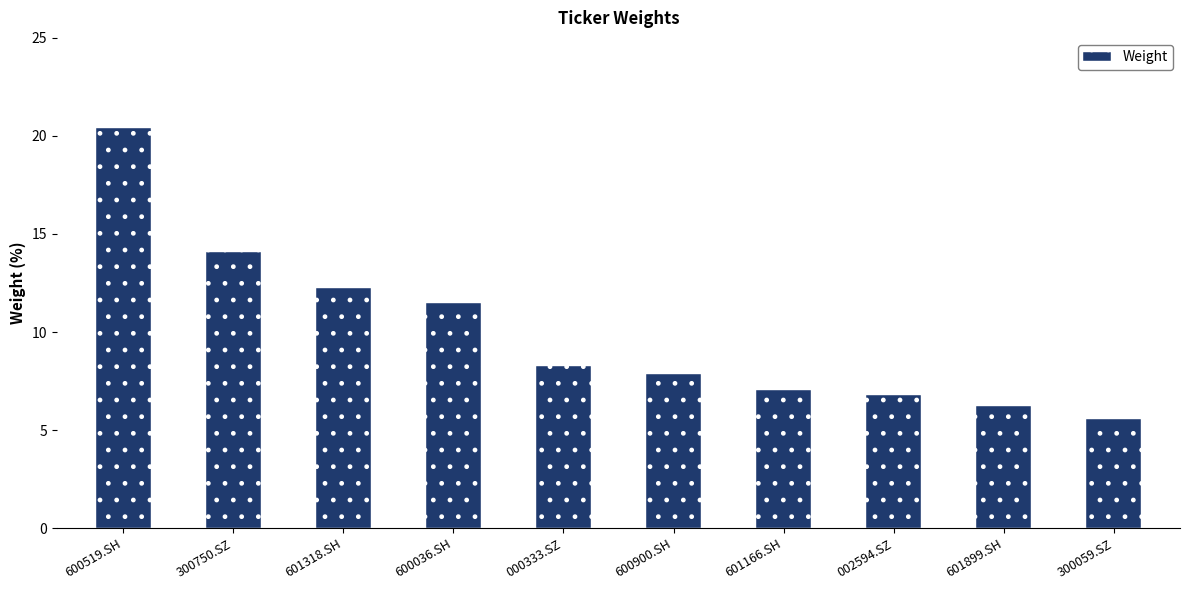

At which label is the value closest to 12?

601318.SH